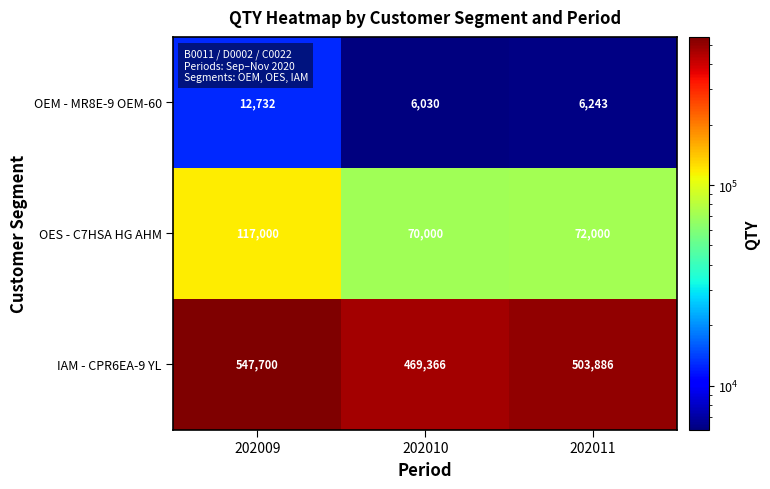

What is the difference between the OES - C7HSA HG AHM values at 202010 and 202011?

2000